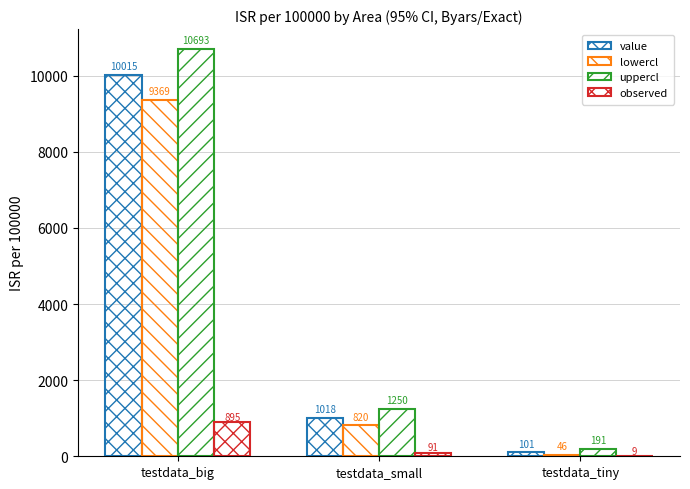

Between testdata_big and testdata_small, which series saw the biggest shift?

uppercl